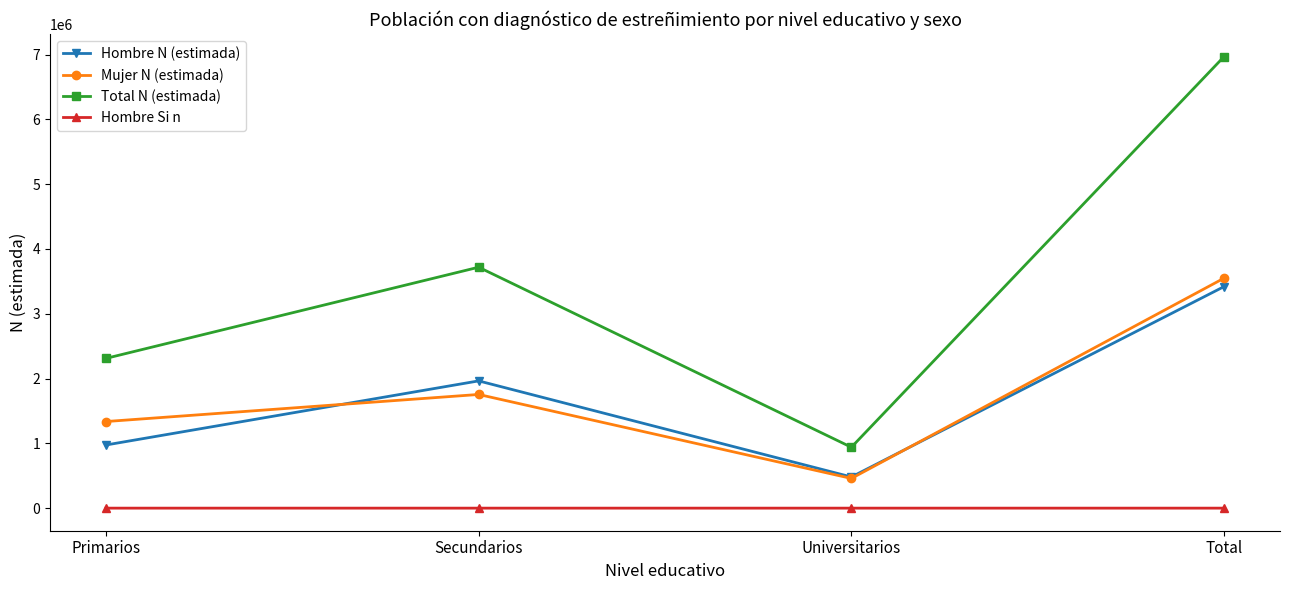

Read the Mujer N (estimada) value at Universitarios.

458631